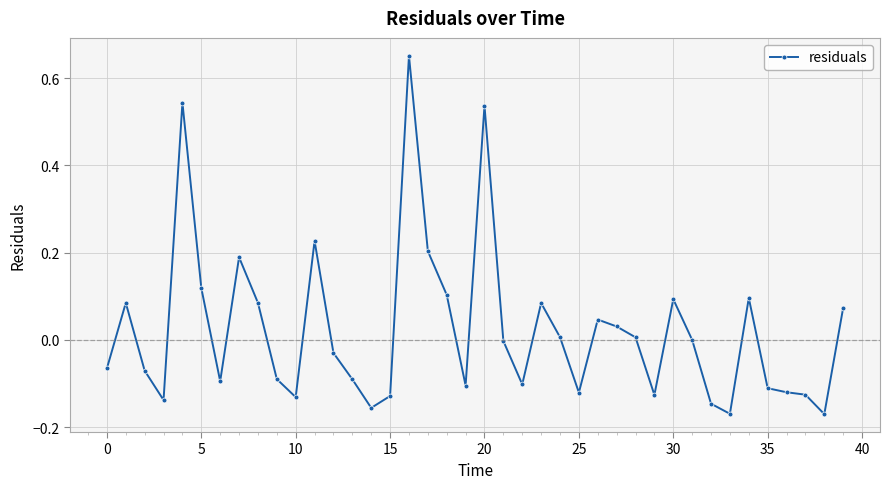

What is the sum of all values?

0.9